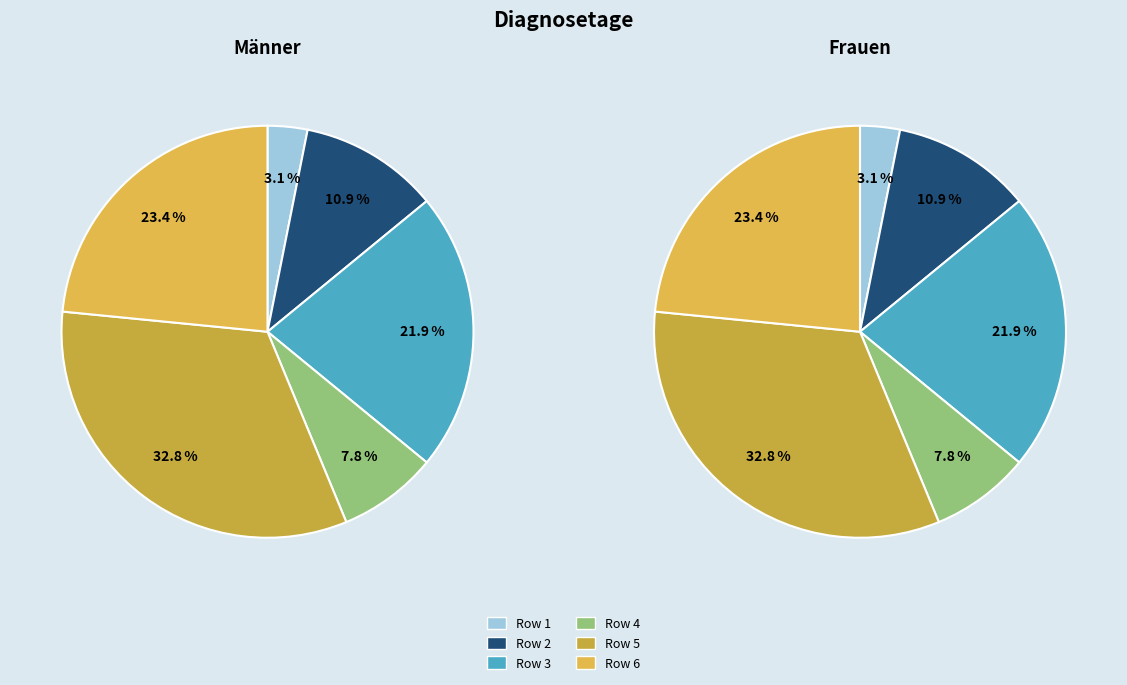

Count the number of slices in the pie.

6